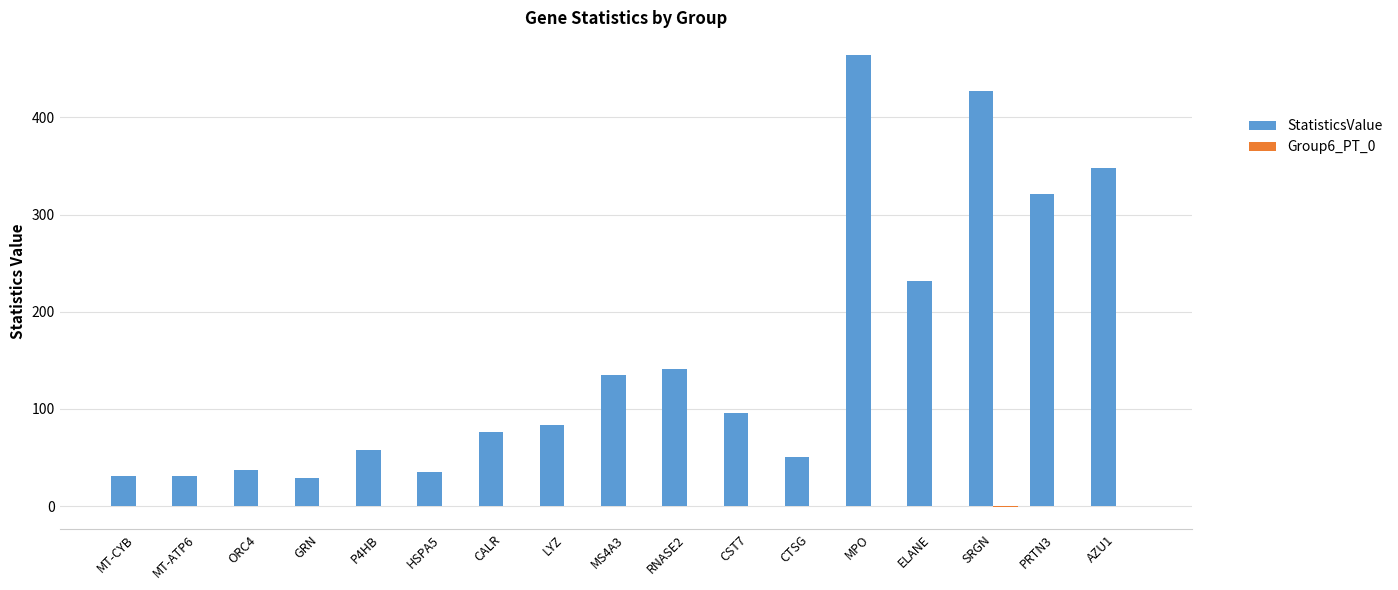

At which category does the chart reach its peak across all series?

MPO